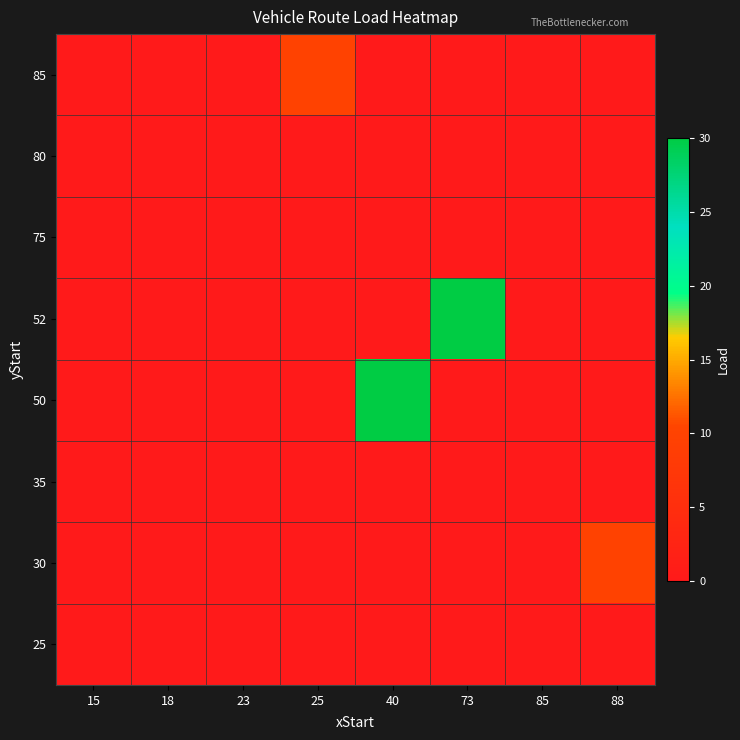

Which label corresponds to the largest value in the chart?

73